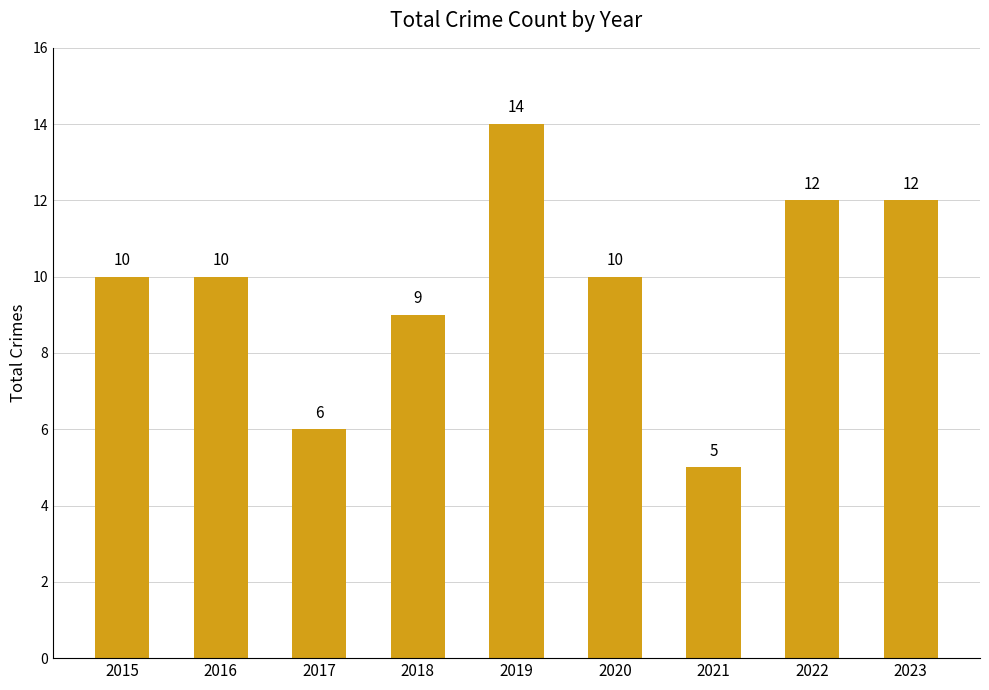

The value at 2019 is 14. True or false?

True